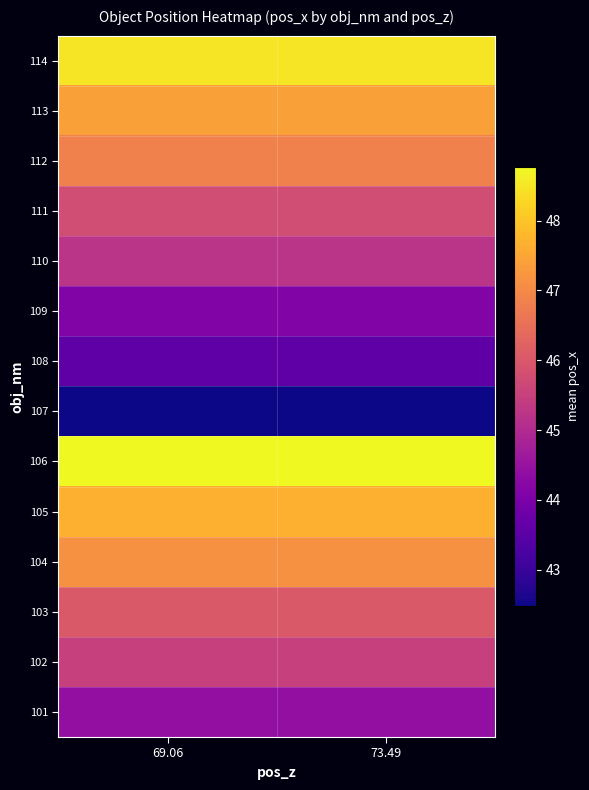

Reading right to left, what are all the values shown in this chart?

101: 73.49=44.4	69.06=44.4
102: 73.49=45.5	69.06=45.5
103: 73.49=46.0	69.06=46.0
104: 73.49=47.1	69.06=47.1
105: 73.49=47.7	69.06=47.7
106: 73.49=48.8	69.06=48.8
107: 73.49=42.5	69.06=42.5
108: 73.49=43.6	69.06=43.6
109: 73.49=44.1	69.06=44.1
110: 73.49=45.2	69.06=45.2
111: 73.49=45.8	69.06=45.8
112: 73.49=46.9	69.06=46.9
113: 73.49=47.4	69.06=47.4
114: 73.49=48.5	69.06=48.5